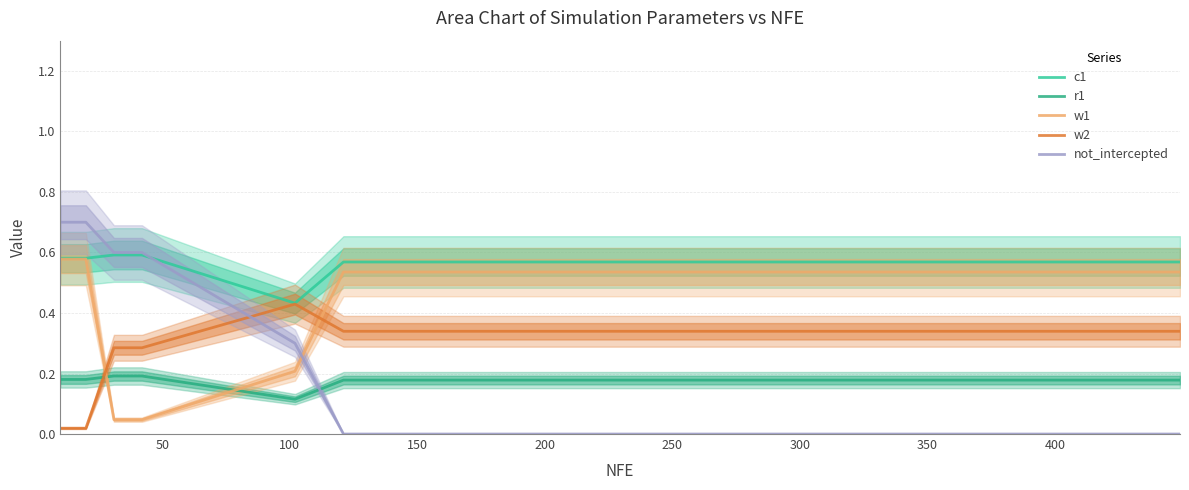

How many intersections are there between w1 and r1?

2